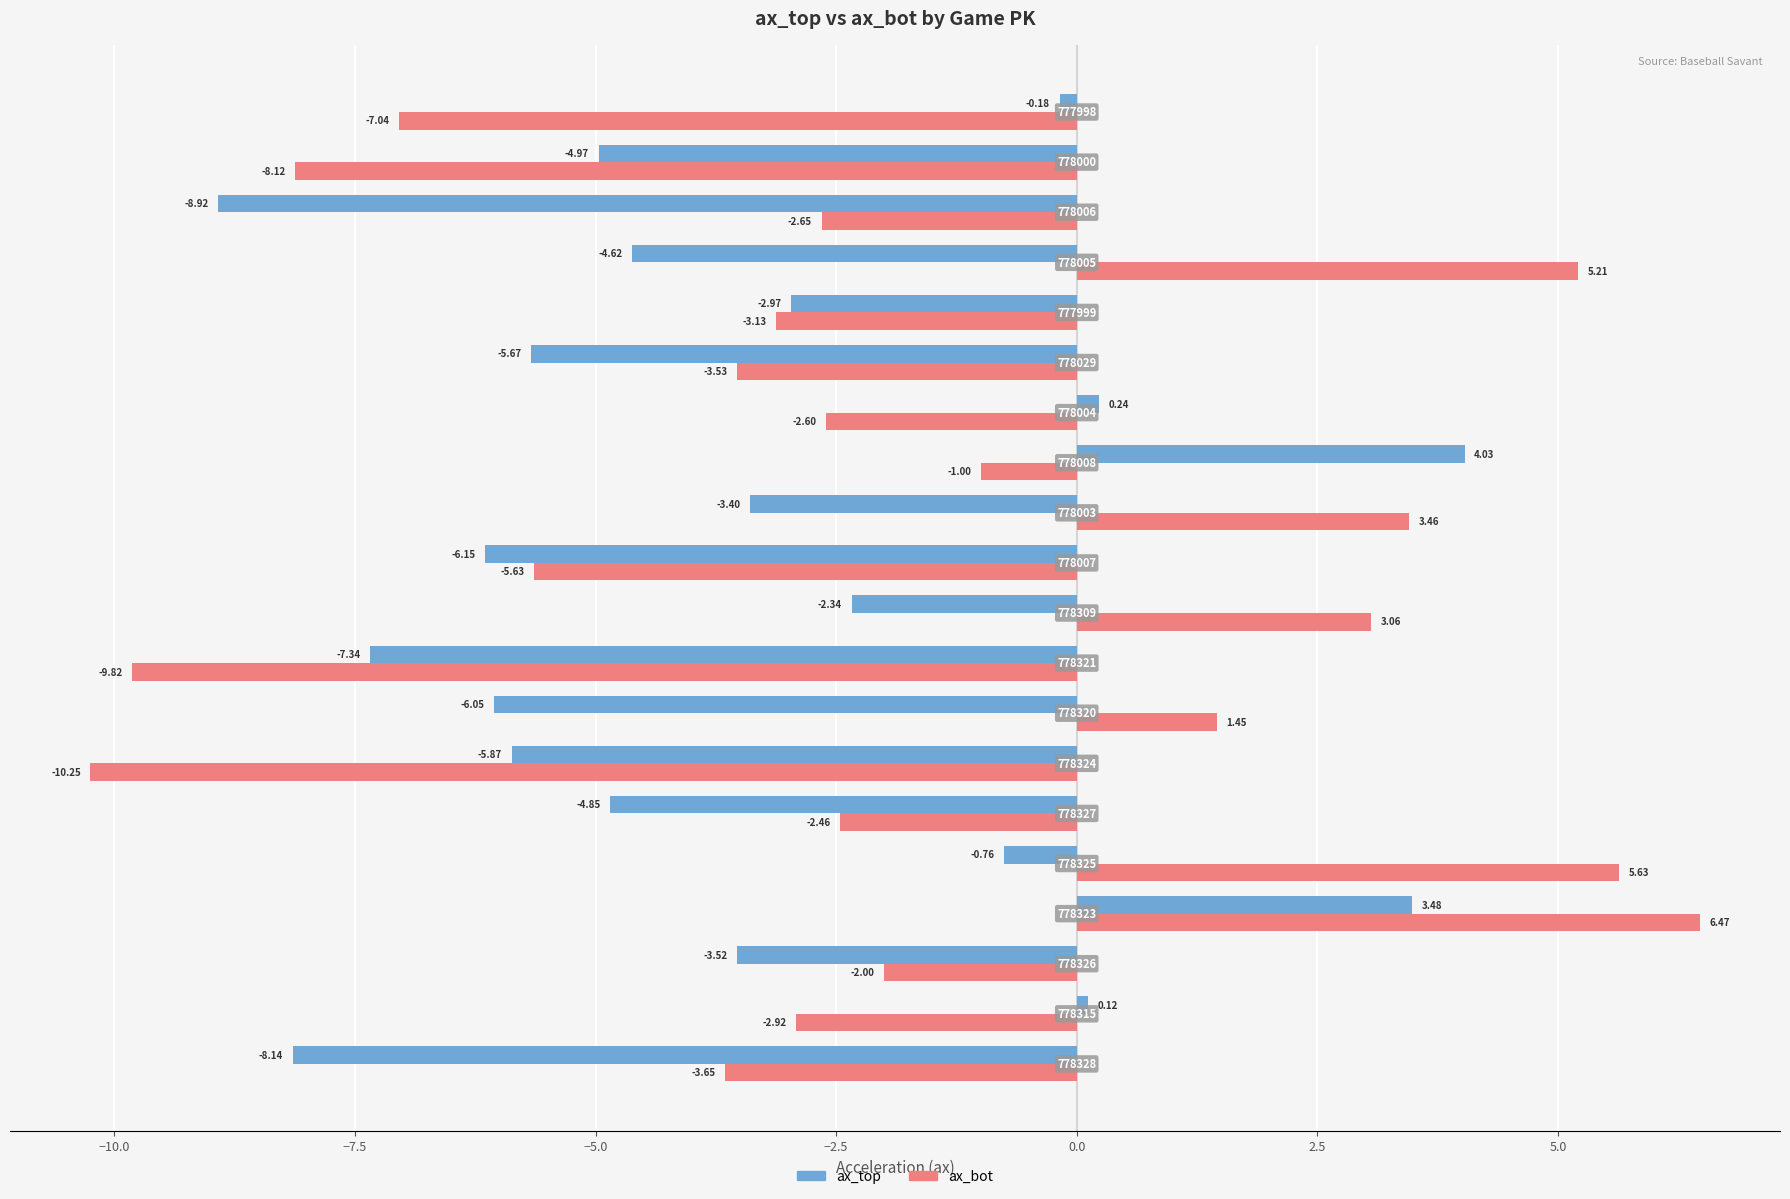

List the series in order of their peak value, highest first.

ax_bot, ax_top